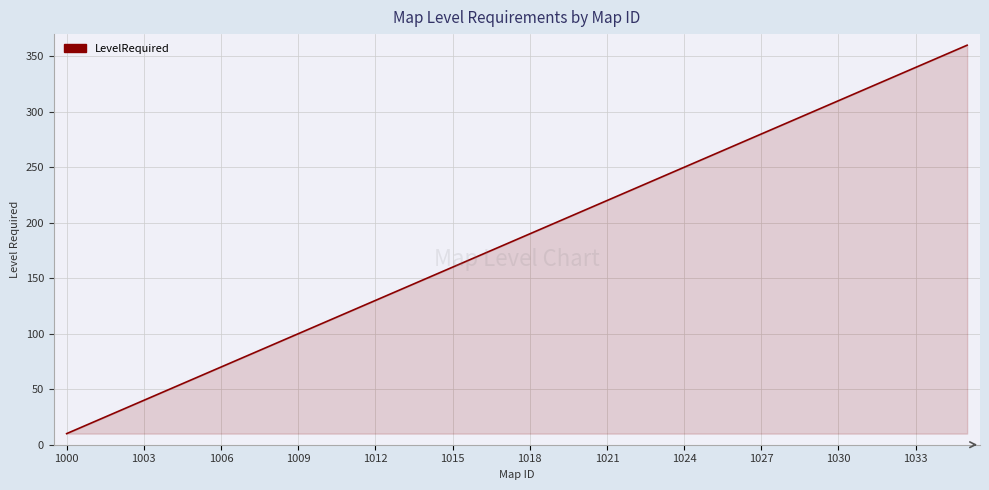

What is the greatest value displayed?

360